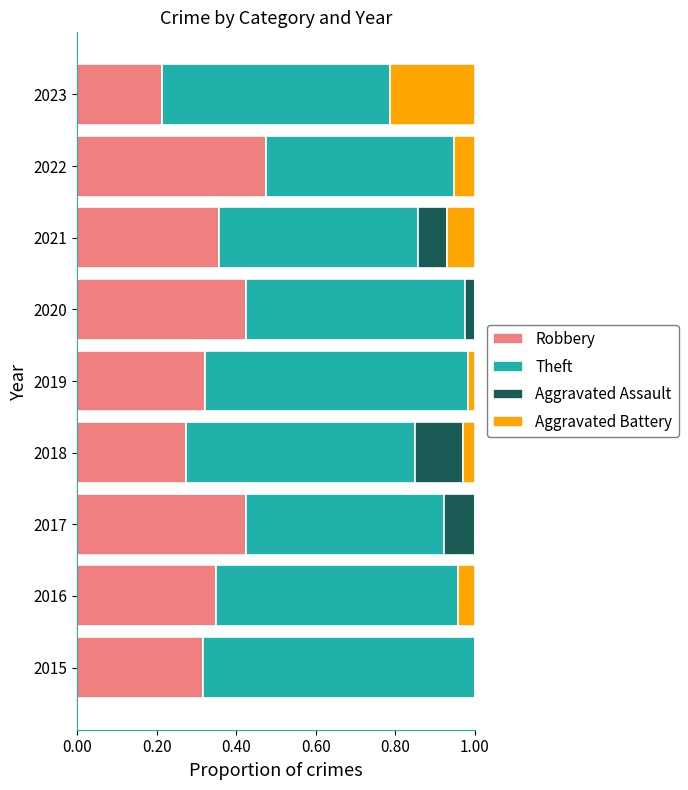

At which label does Robbery reach its peak?

2022